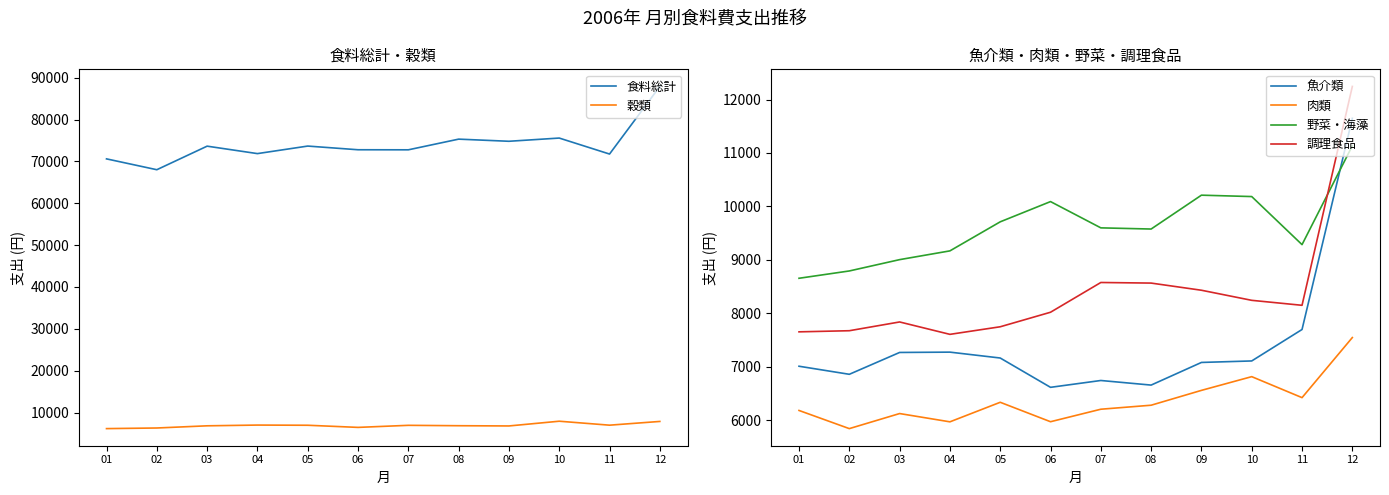

What is the difference between the highest and lowest values at 10?

68767